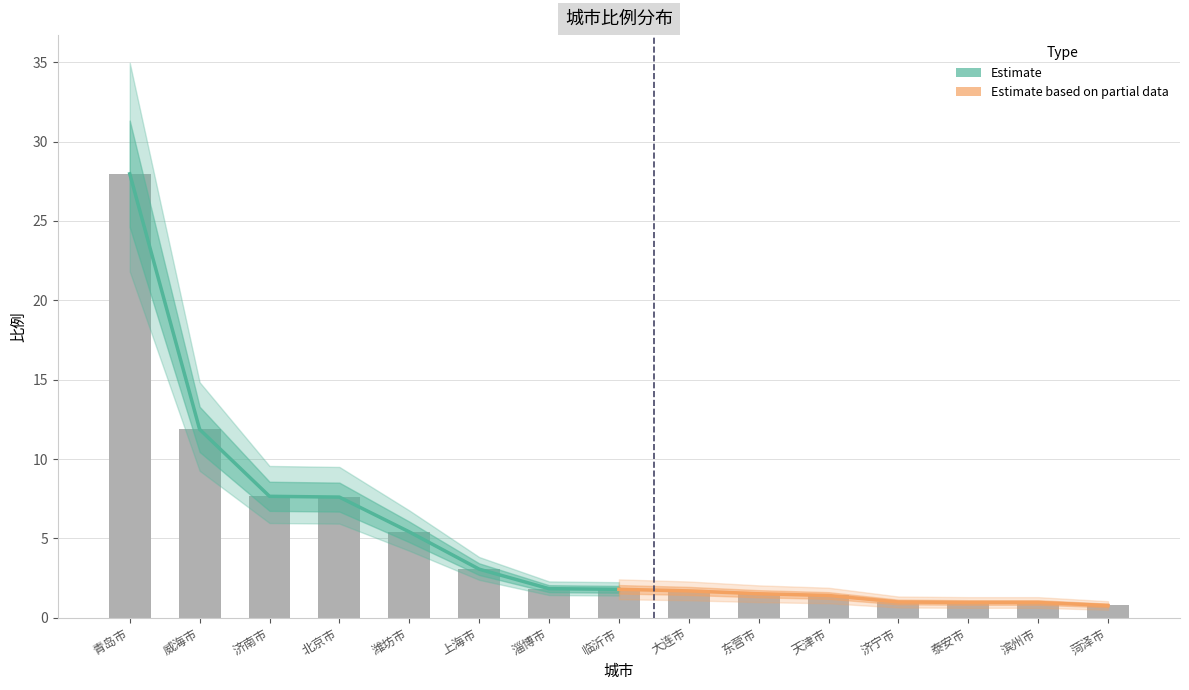

What is the difference between the maximum and minimum values in the Estimate based on partial data series?

1.0